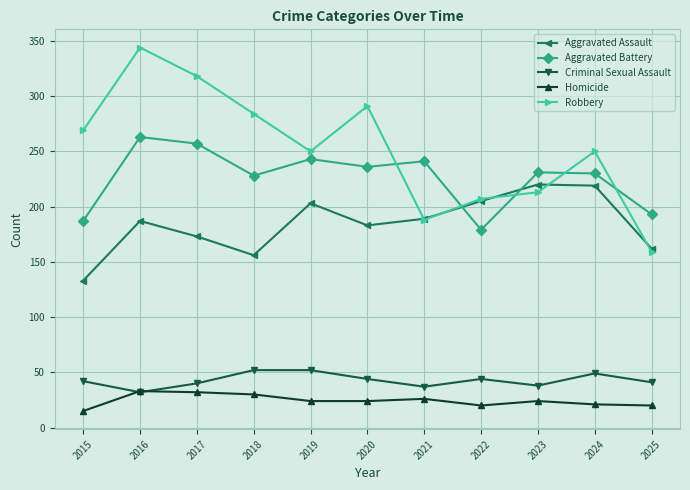

At how many categories does at least one series exceed 60?

11